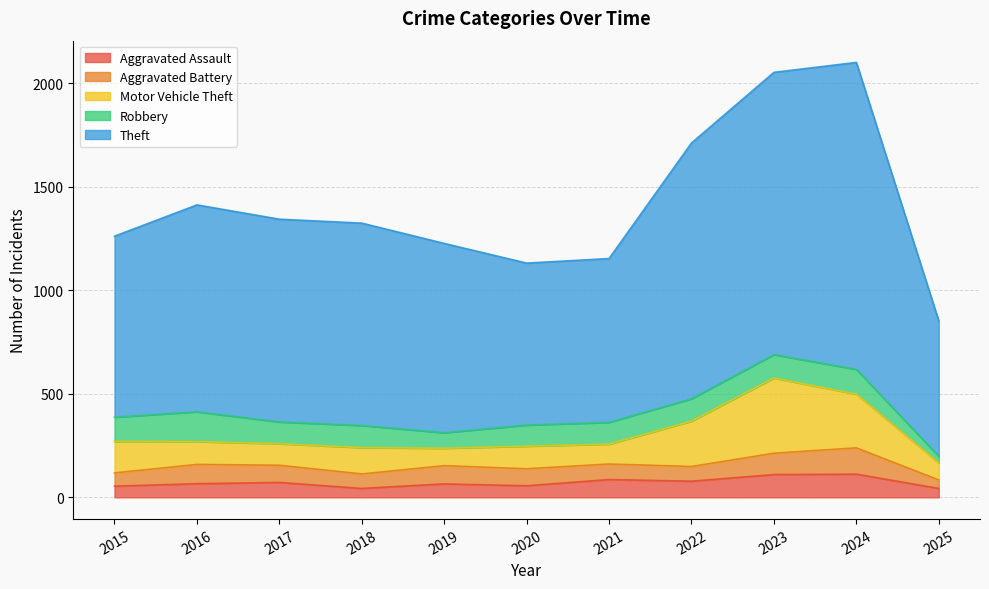

What is the value of the Motor Vehicle Theft point at the 2nd from the left?

110